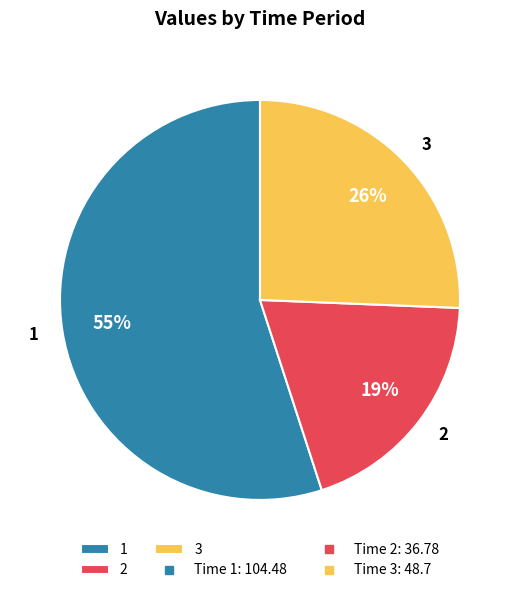

Is the sum of 2 and 1 greater than half?

Yes